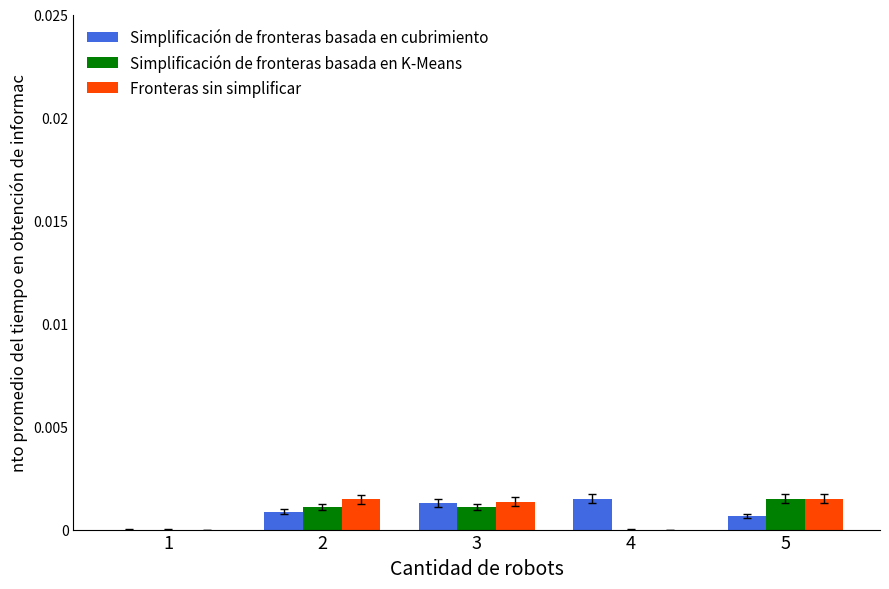

How many groups of bars are there?

5